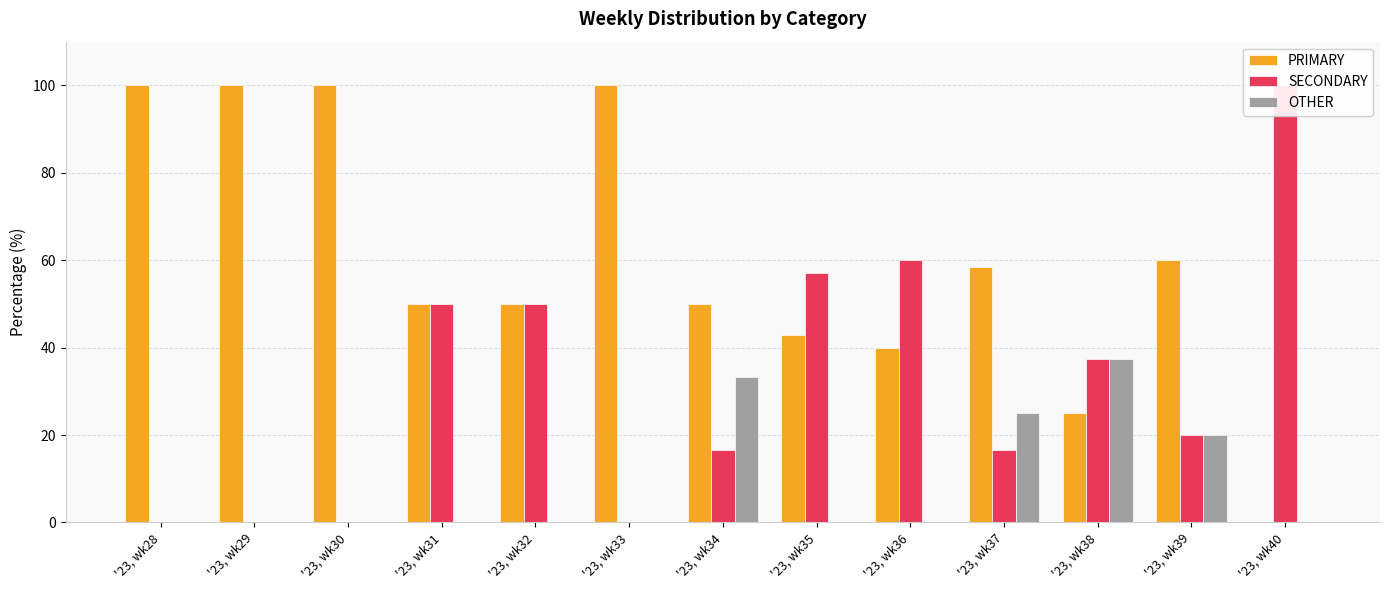

Reading left to right, what are all the values shown in this chart?

PRIMARY: 100.0	100.0	100.0	50.0	50.0	100.0	50.0	42.9	40.0	58.3	25.0	60.0	0.0
SECONDARY: 0.0	0.0	0.0	50.0	50.0	0.0	16.7	57.1	60.0	16.7	37.5	20.0	100.0
OTHER: 0.0	0.0	0.0	0.0	0.0	0.0	33.3	0.0	0.0	25.0	37.5	20.0	0.0